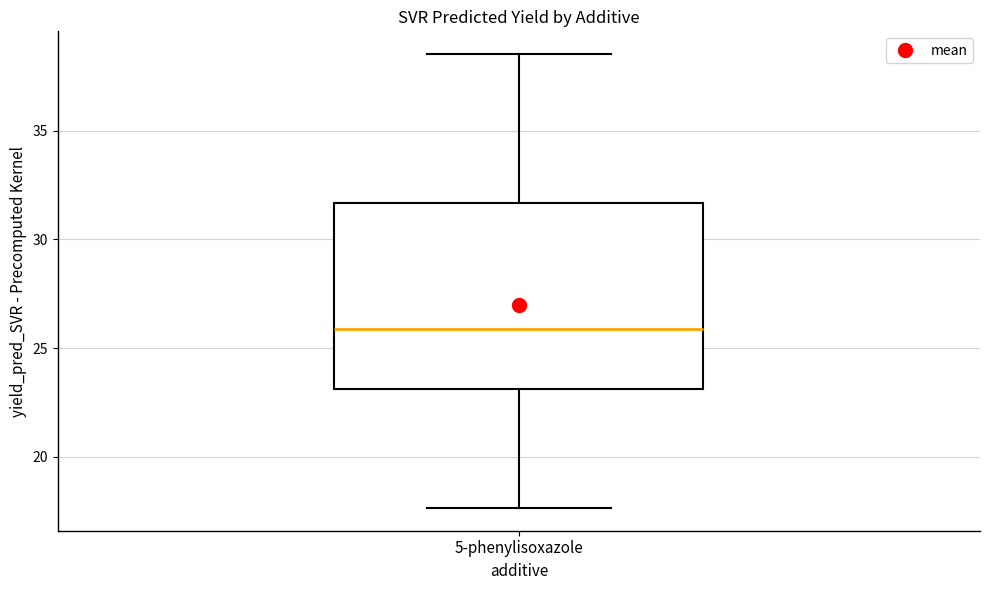

Read this box plot against the y-axis: the position of the median line, the range covered by the box, and the ends of both whiskers. The values are not printed on the chart, so give them approximately, as read against the axis.

median 26.0, box 23.0 to 31.5, whiskers 17.5 to 38.5